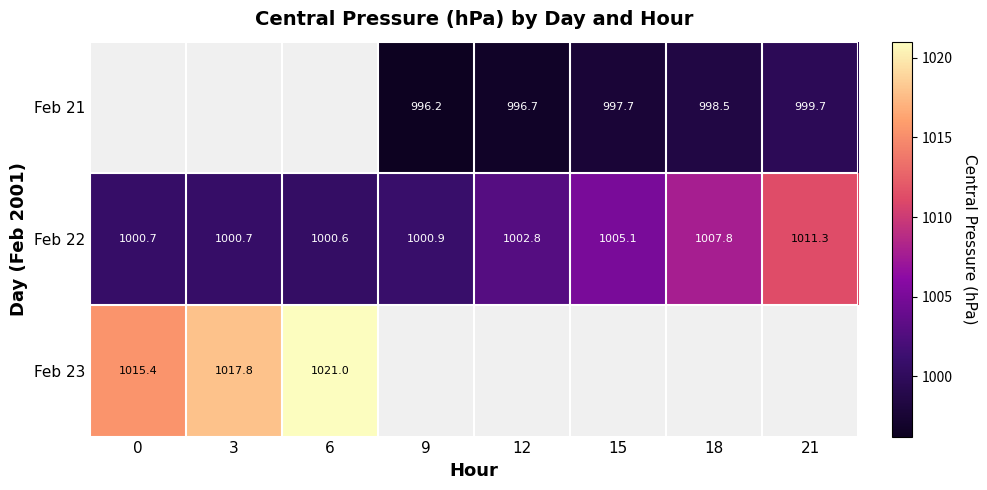

Which series has the largest total across all categories?

Feb 22